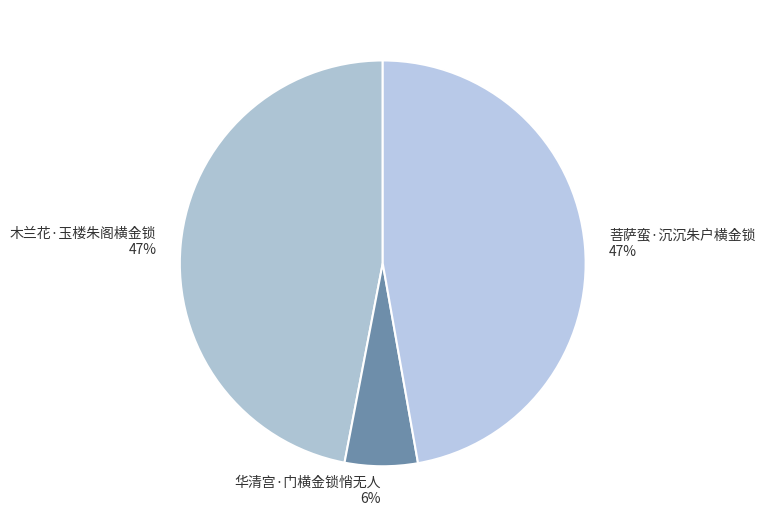

Is it true that 木兰花·玉楼朱阁横金锁 is 47% of the pie?

True